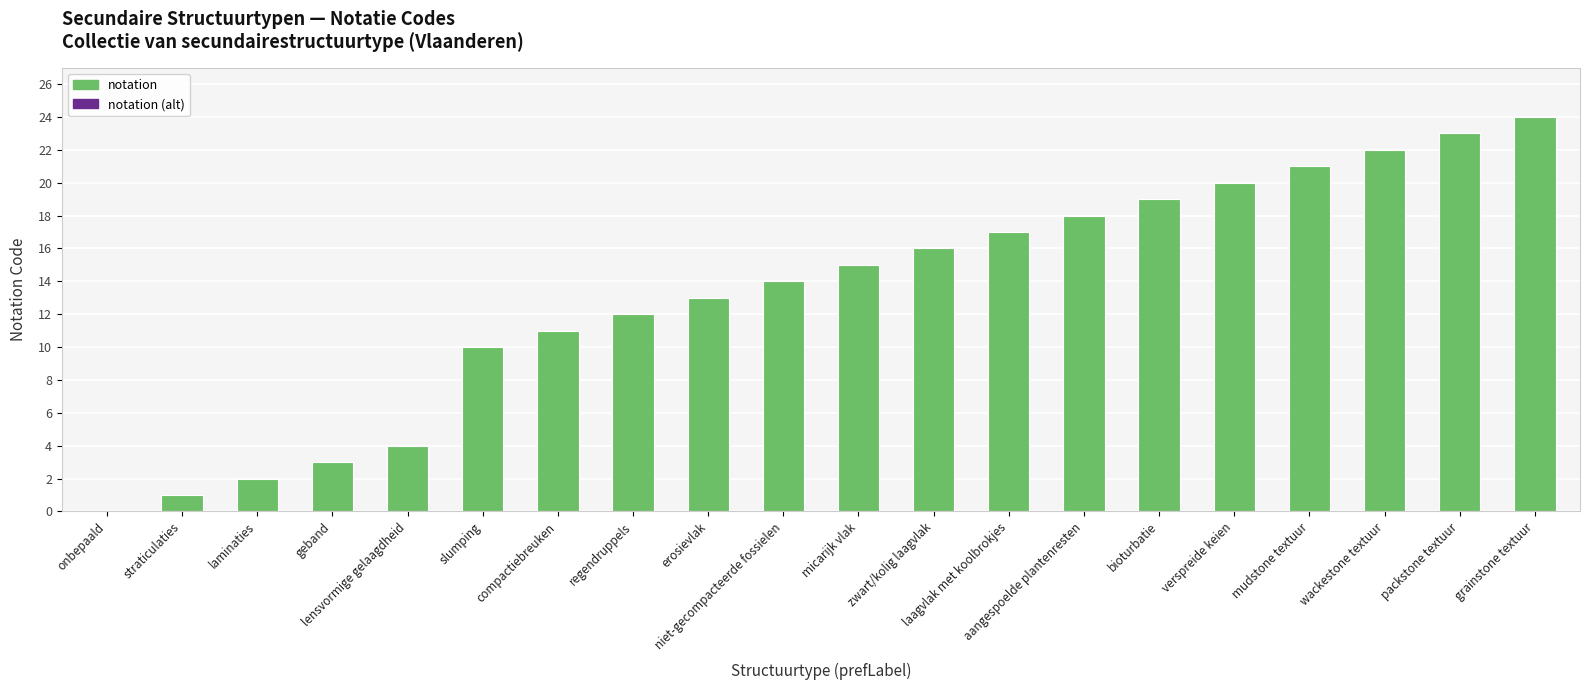

Between slumping and grainstone textuur, which is larger?

grainstone textuur